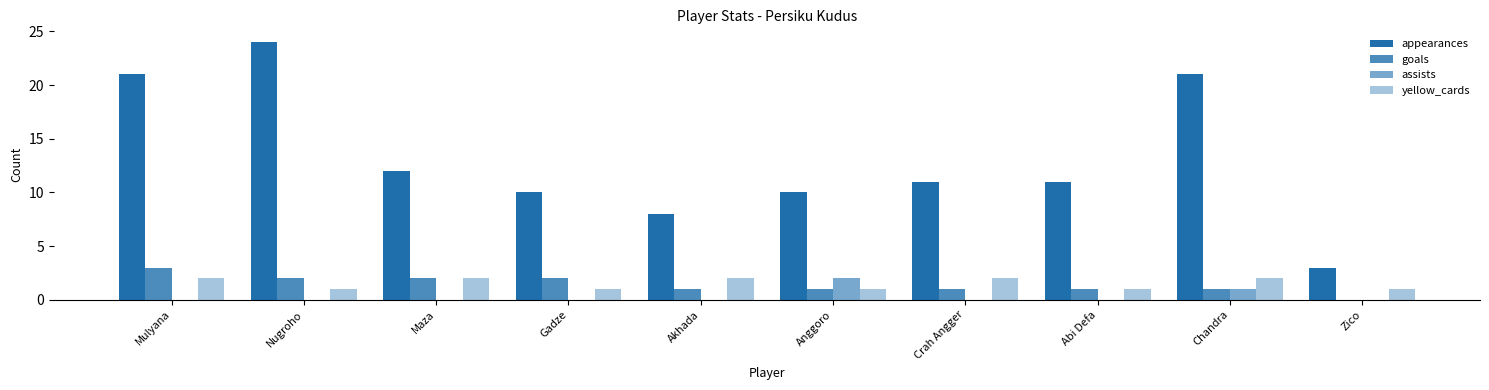

Which category has the lowest value in the appearances series?

Zico